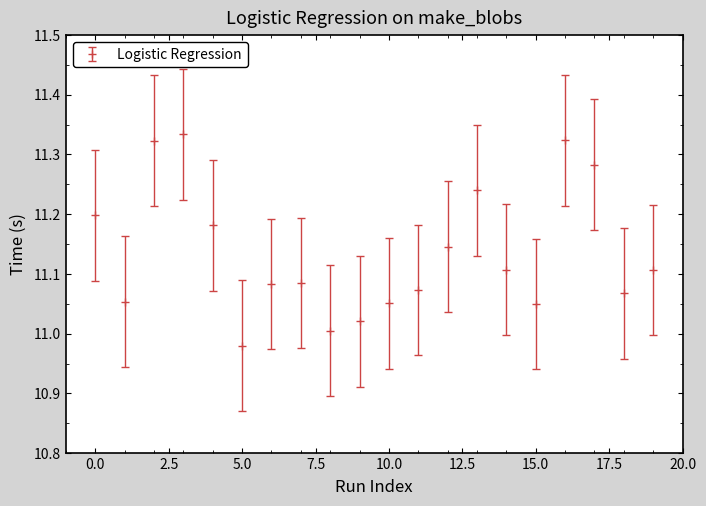

How many interior local valleys (lower than both neighbors) does the data have?

5